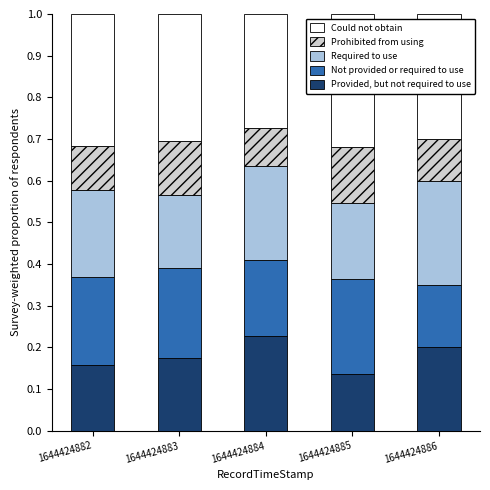

Count the number of categories in the chart.

5